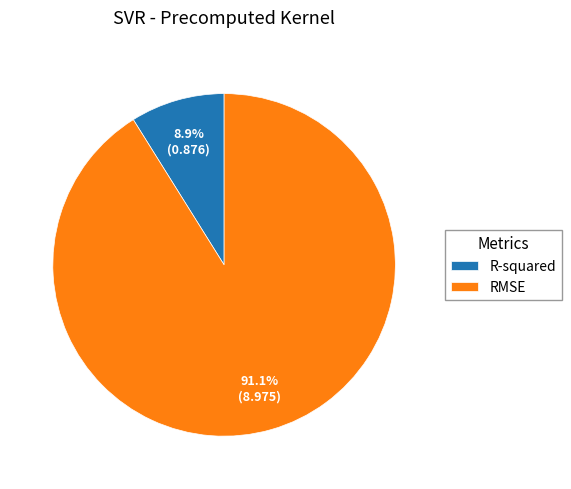

Between RMSE and R-squared, which is larger?

RMSE